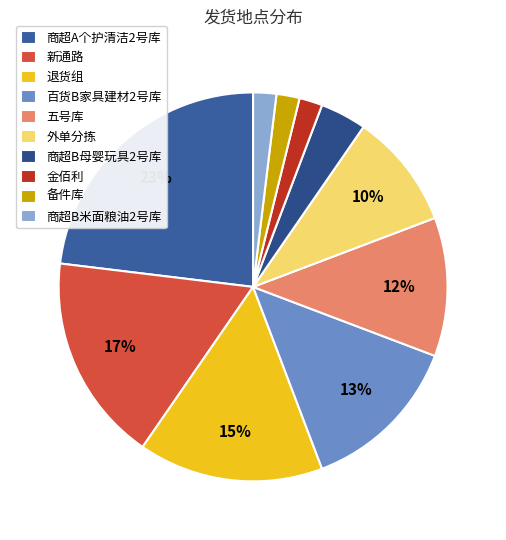

Does 百货B家具建材2号库 represent more than half of the total?

No